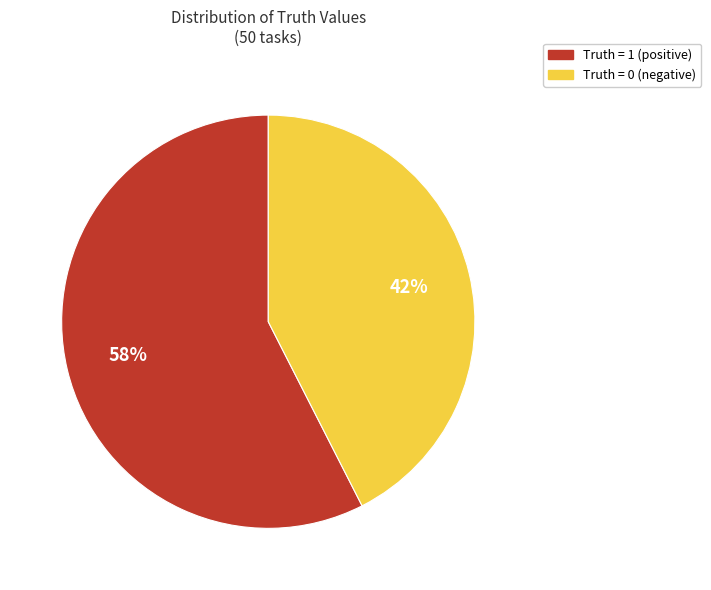

Is there a majority slice in this chart?

Yes